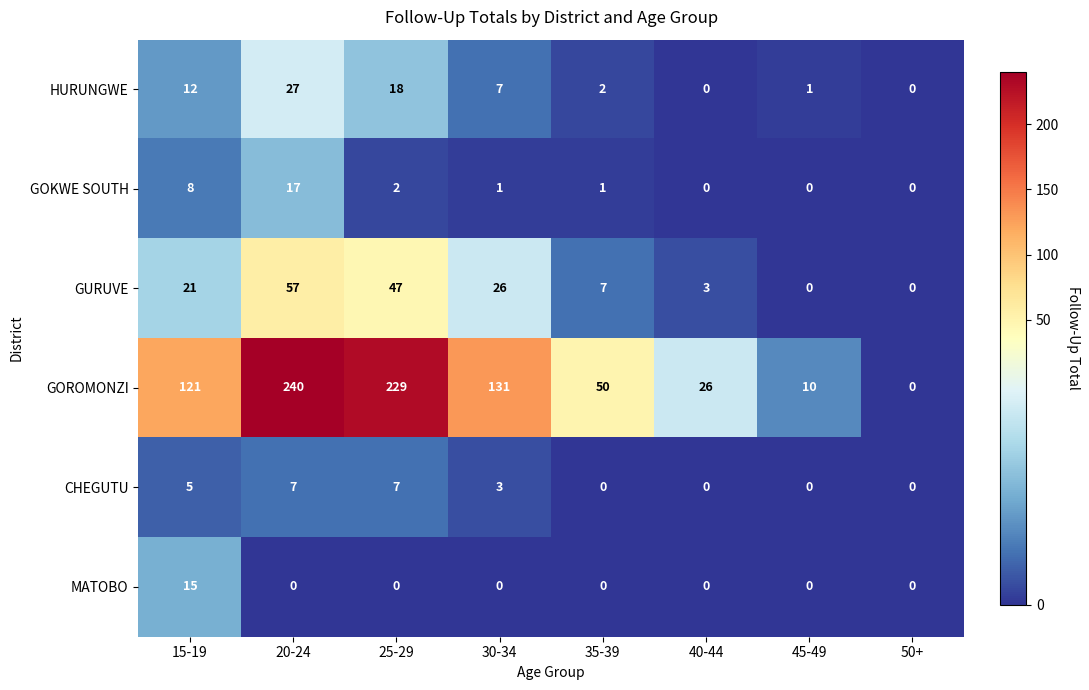

At which category is the sum across all series the highest?

20-24